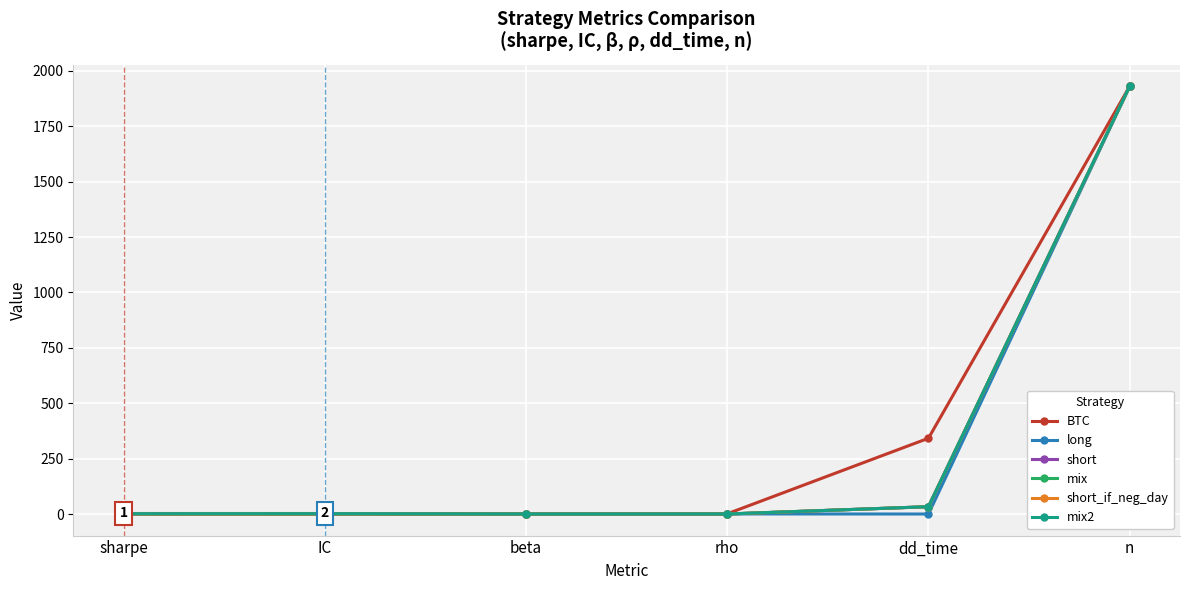

What is the average value of the mix2 series?

327.7